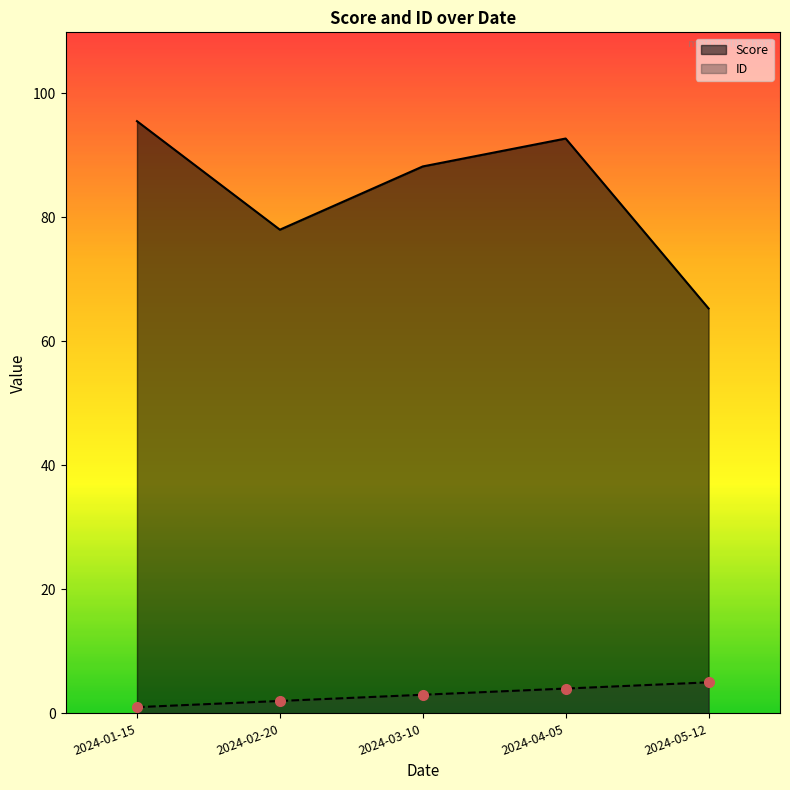

True or false: ID and Score intersect in this chart.

False